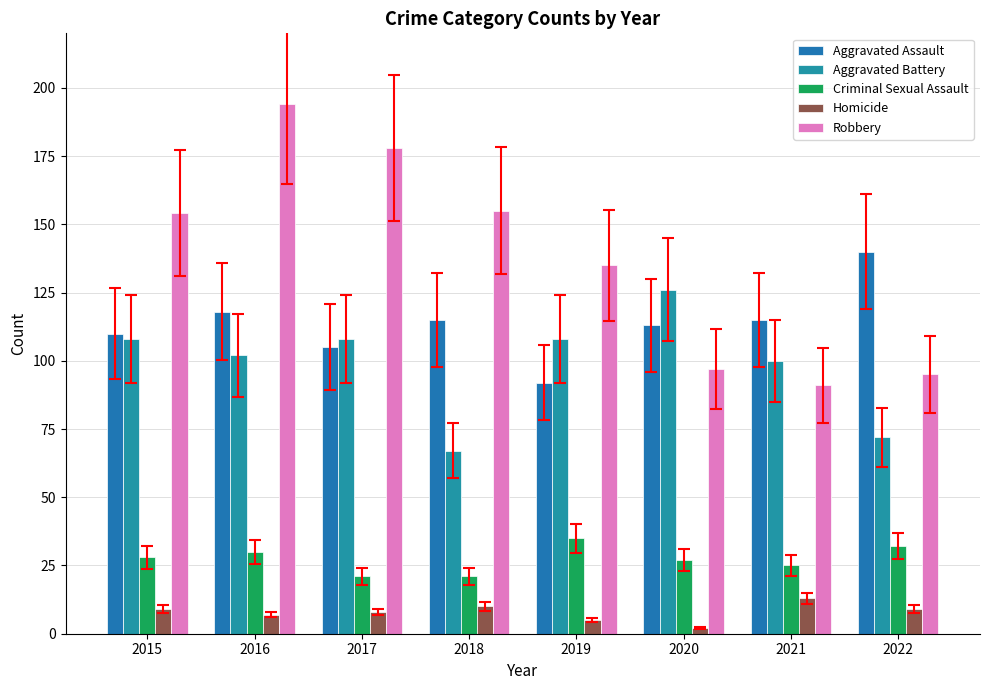

Which series has the widest spread of values?

Robbery